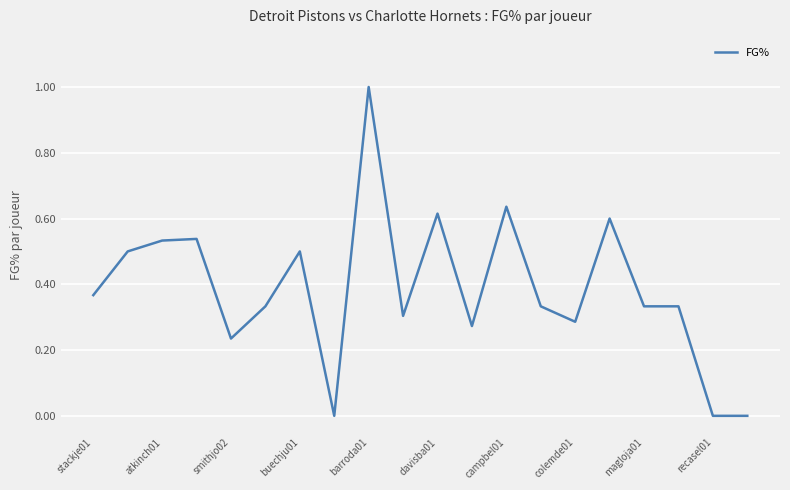

What is the maximum value shown in the chart?

1.0